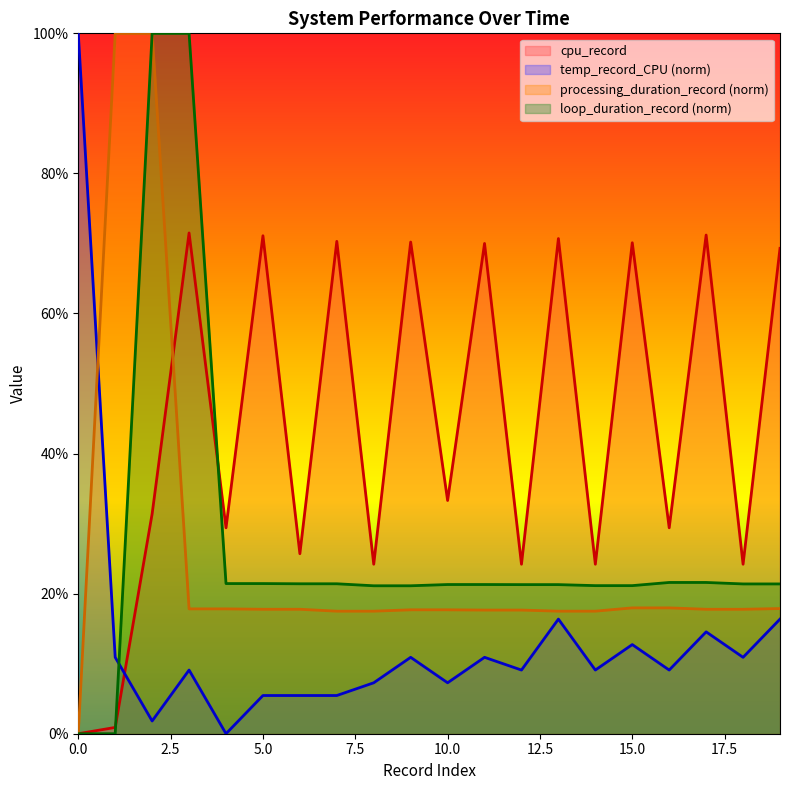

How many data points in processing_duration_record are above 17?

19